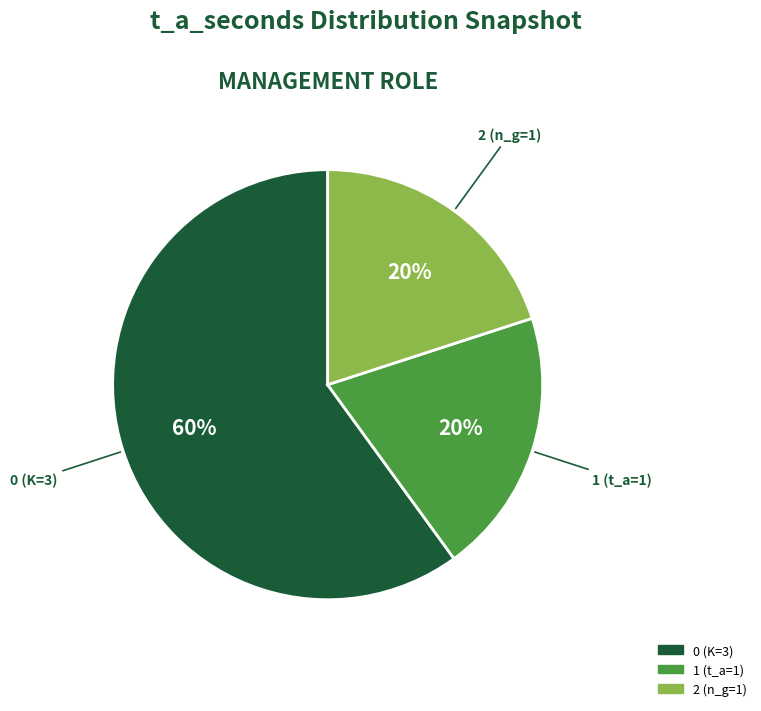

To the nearest percent, what portion does 2 represent?

20%